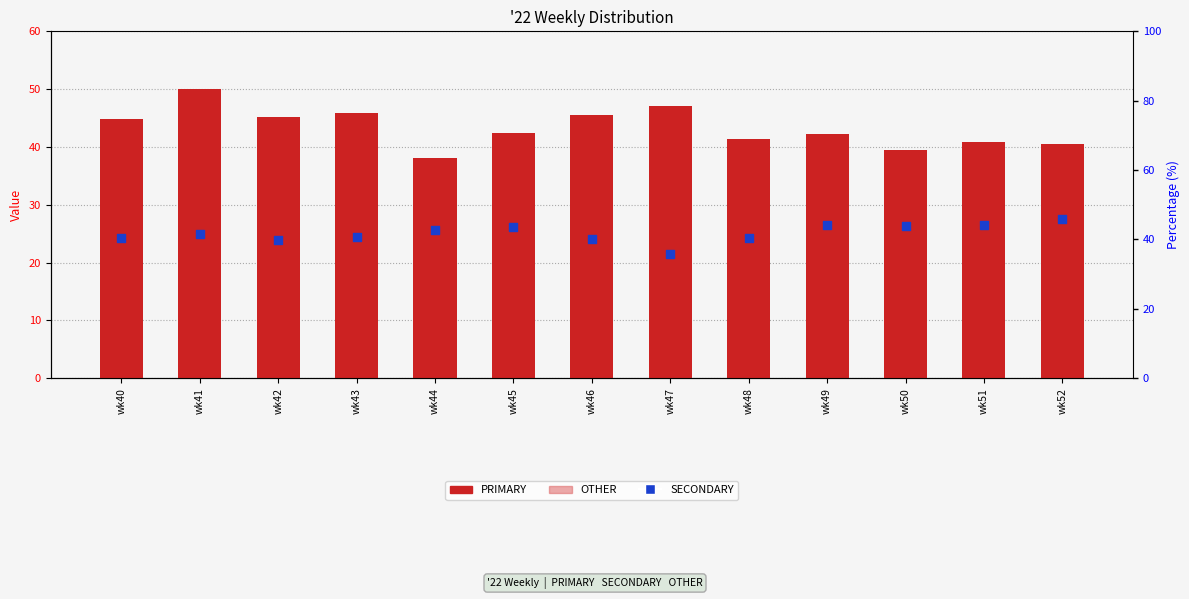

What are all the series names shown in the legend?

PRIMARY, OTHER, SECONDARY